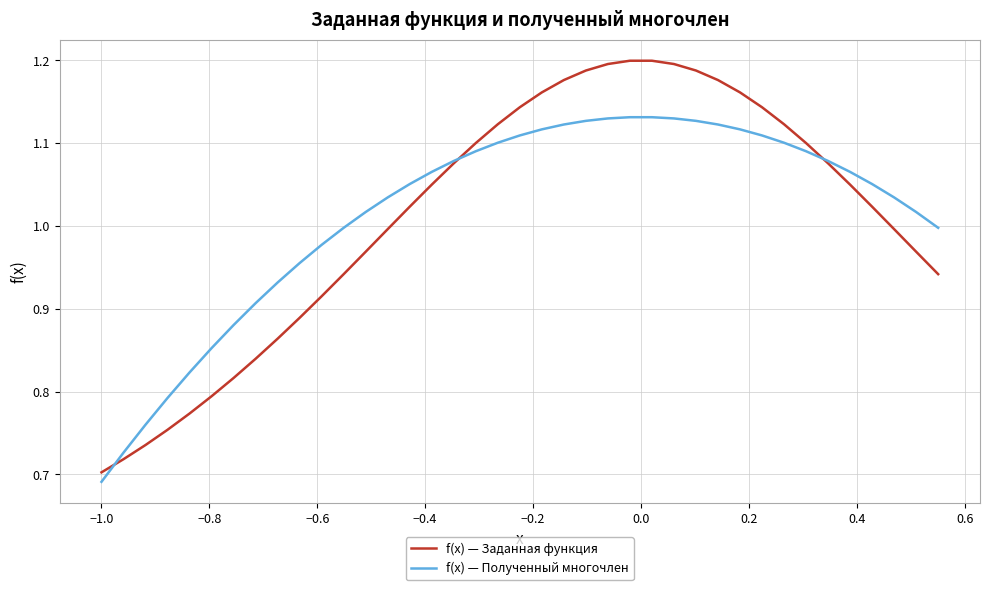

List the series in order of their peak value, highest first.

f(x) — Заданная функция, f(x) — Полученный многочлен